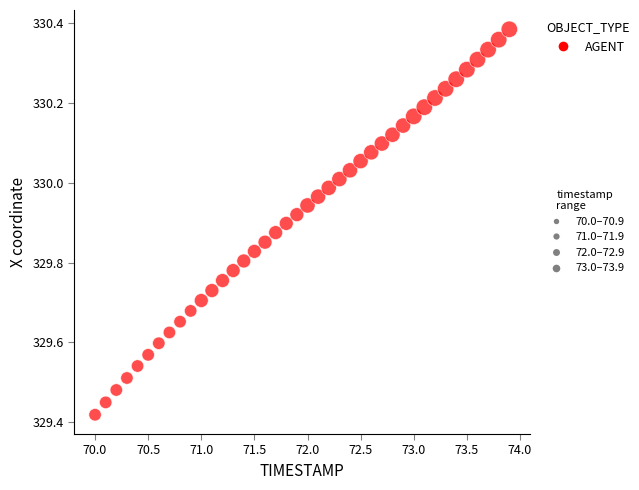

What is the range of Y values (max minus min)?

1.0